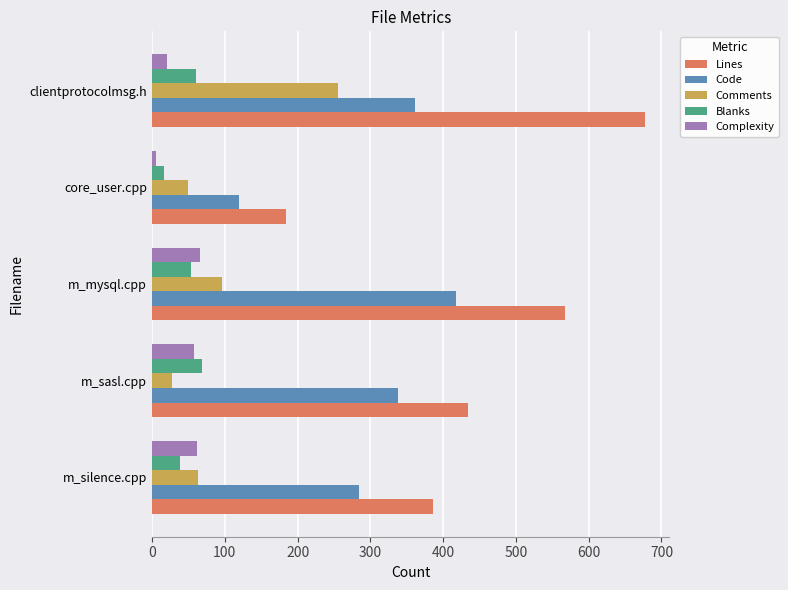

At which label is Comments closest to 141?

m_mysql.cpp